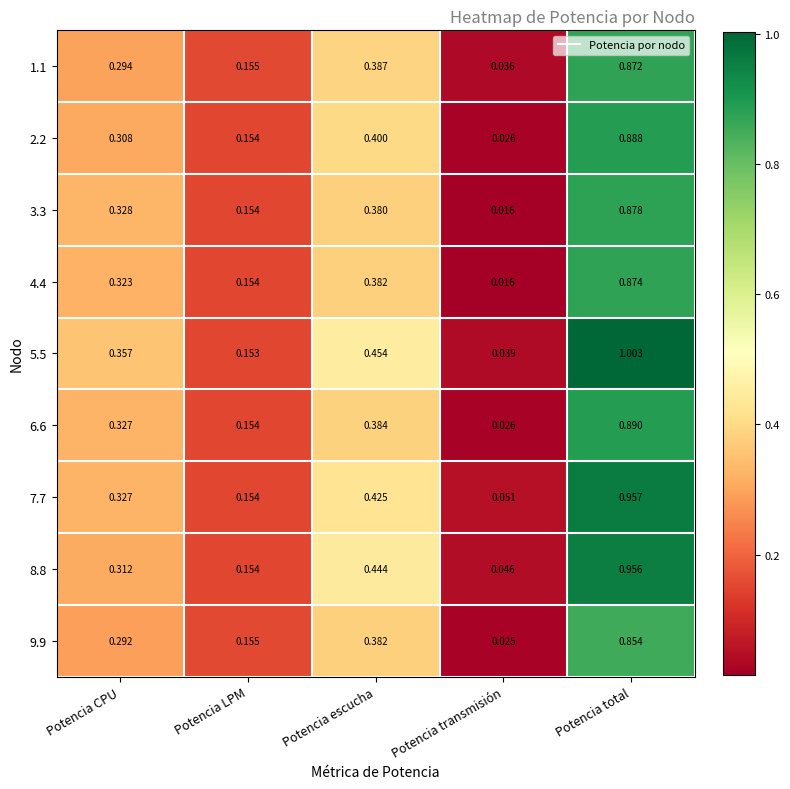

At which label does 2.2 reach its peak?

Potencia total